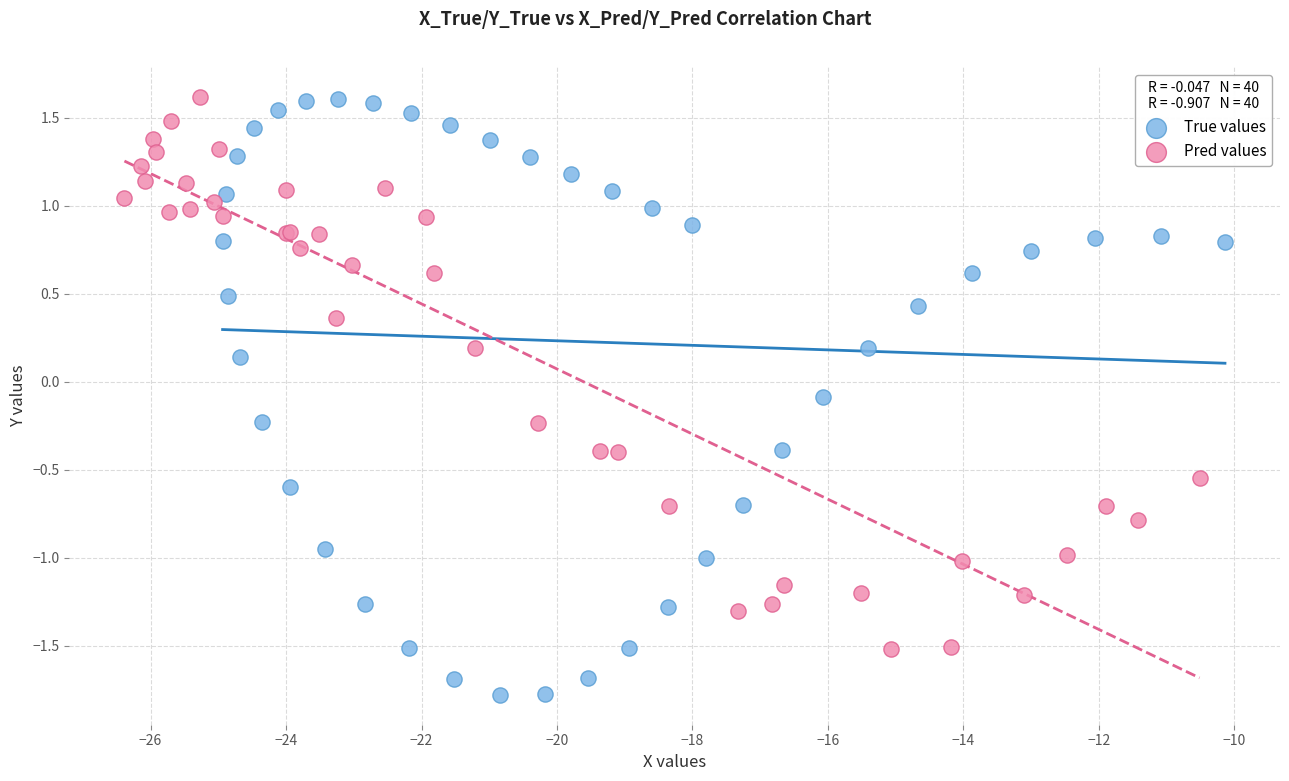

Which series has the largest Y range (max minus min)?

True values